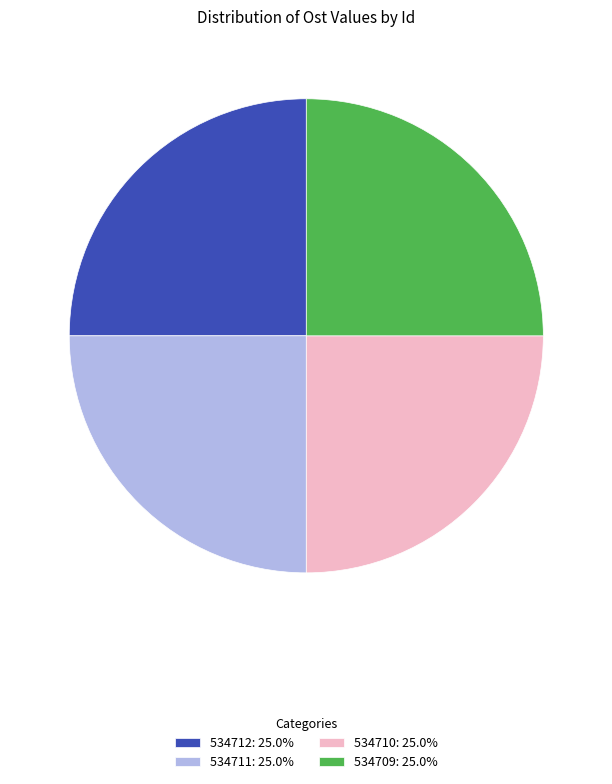

Approximately how many times larger is the value at 534712: 25.0% compared to 534711: 25.0%?

1.0